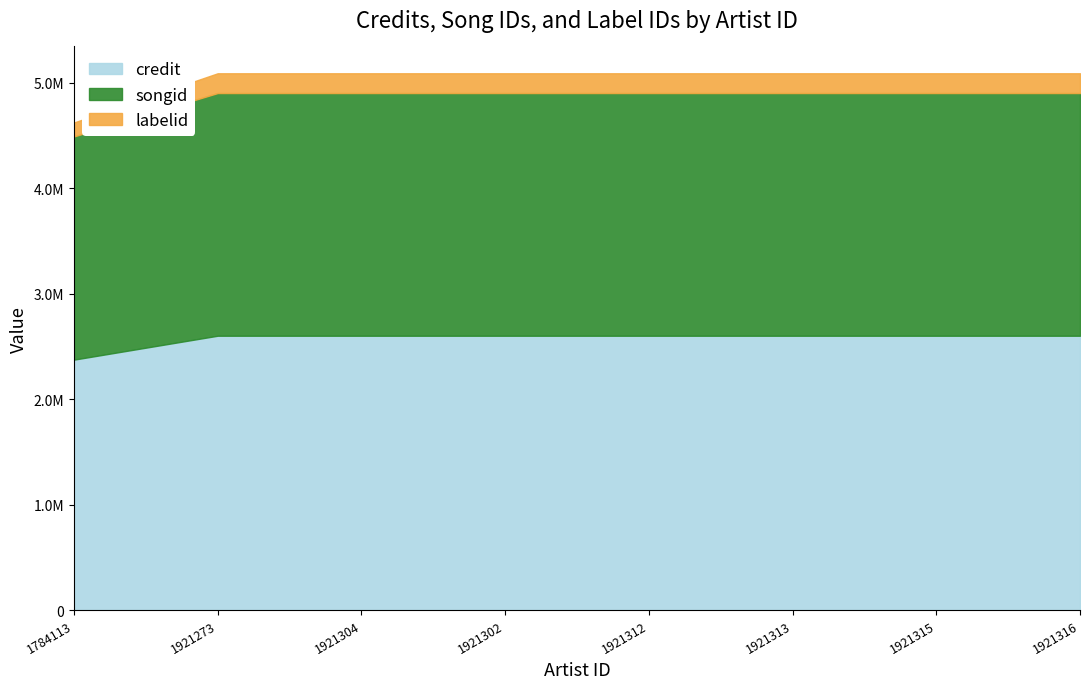

True or false: songid and labelid cross at least once.

False